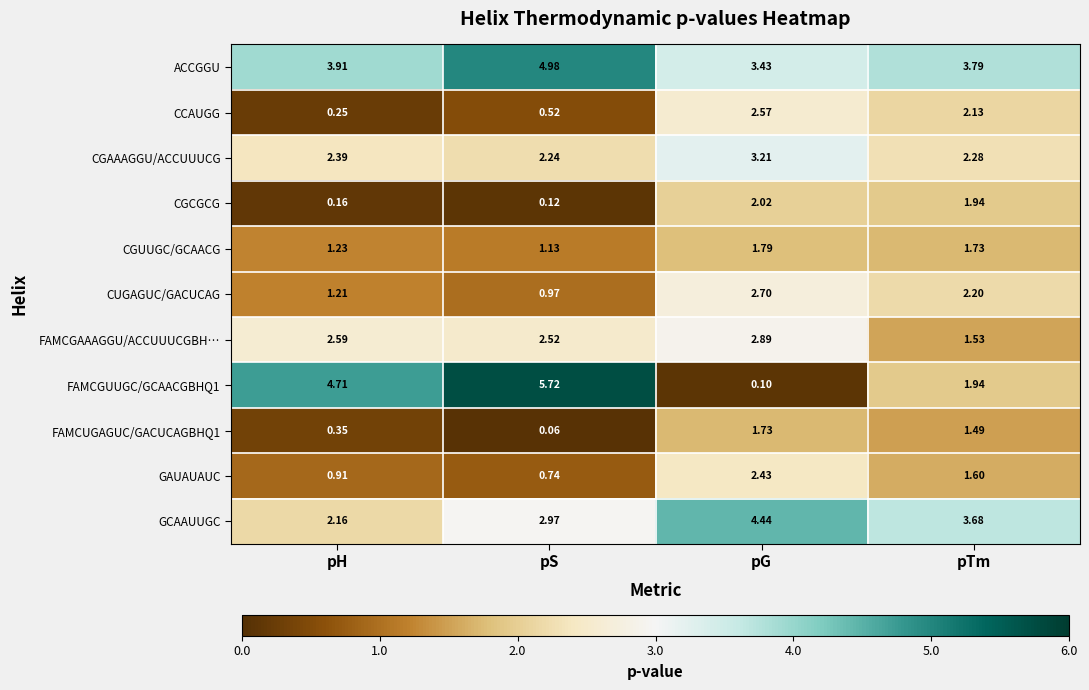

What is the total value across all series at pS?

22.0